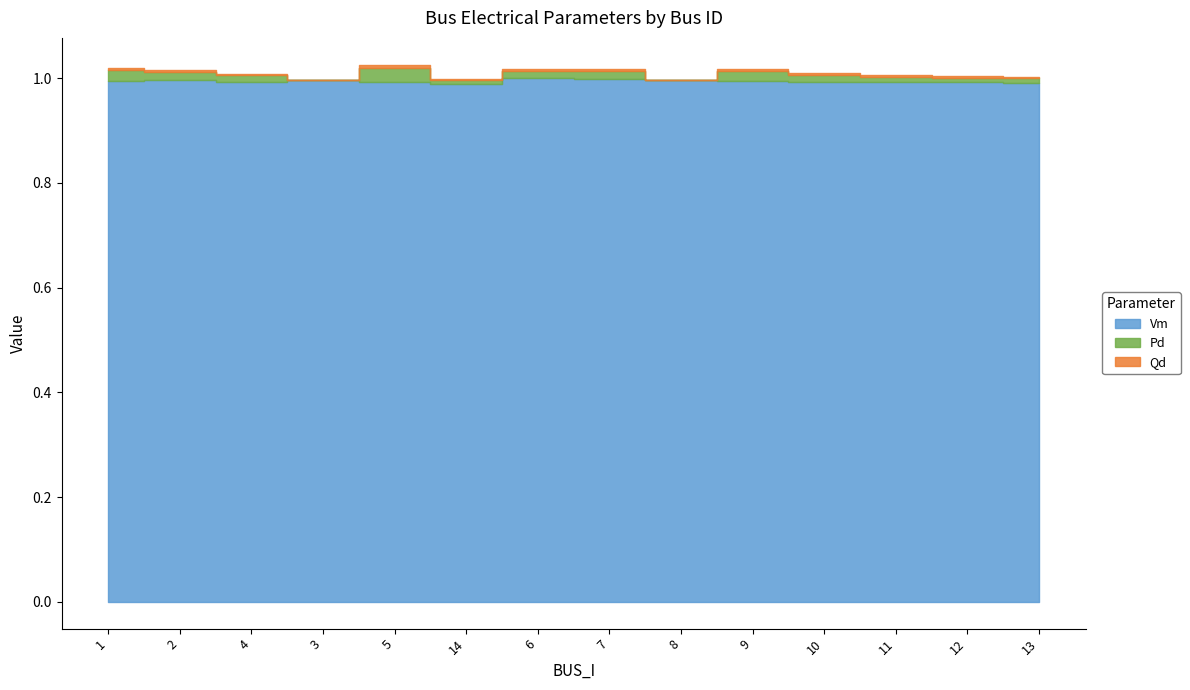

Count the Pd values in the range 0 to 1.

14